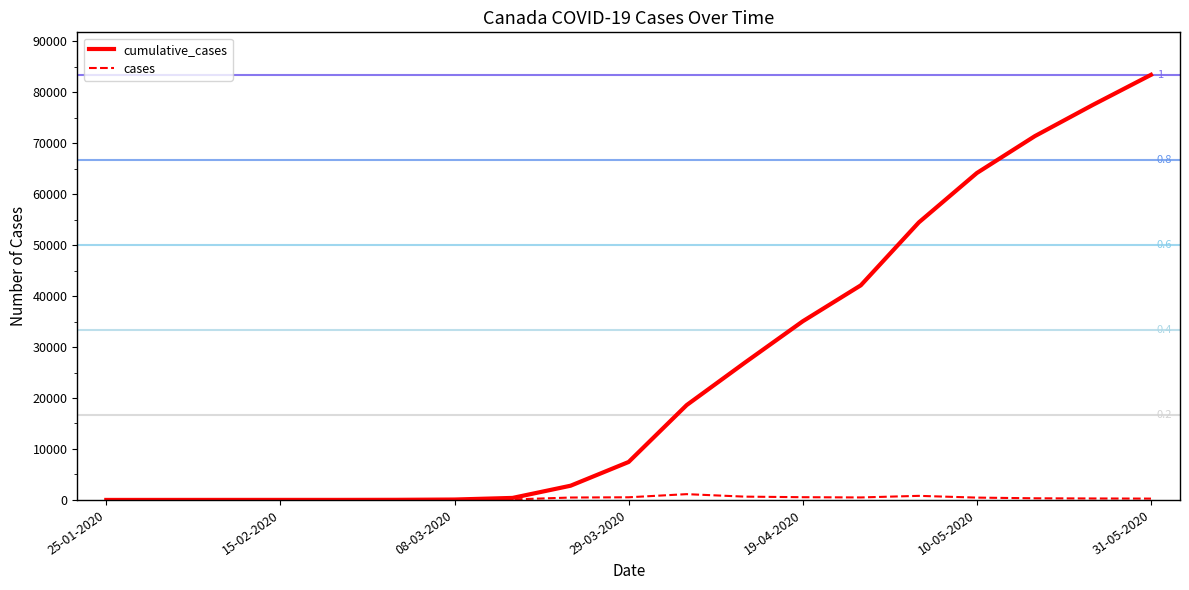

Which series has the largest range (max minus min)?

cumulative_cases